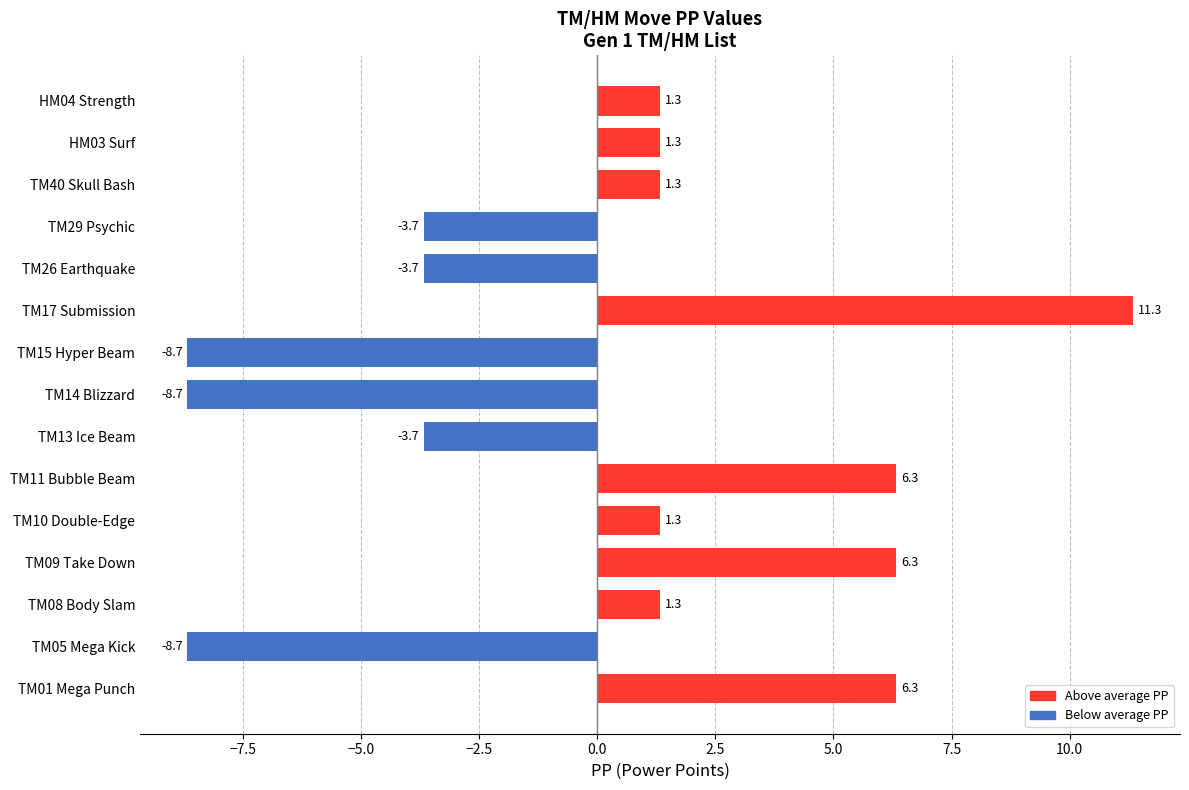

How many values are above zero?

9